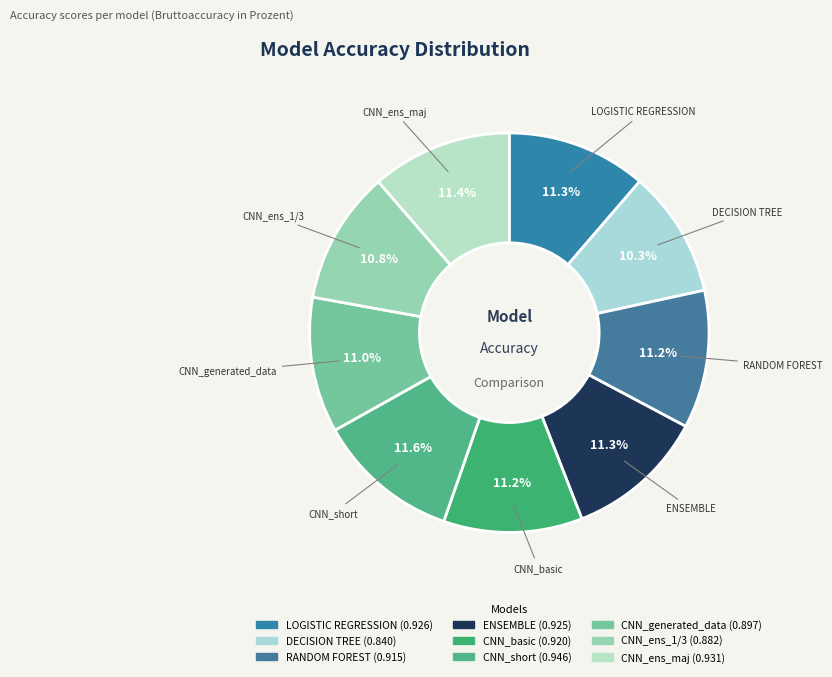

Which category has the smallest portion of the pie?

DECISION TREE